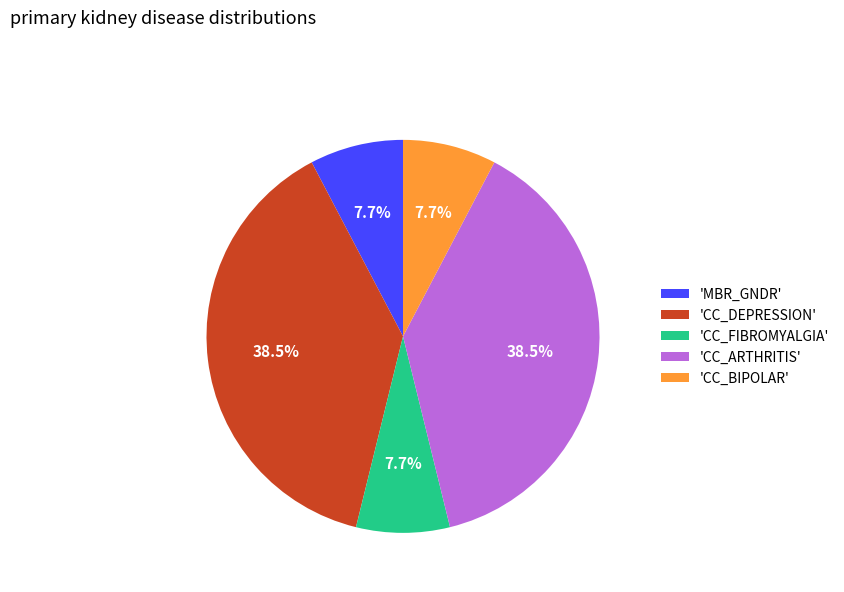

Does 'CC_BIPOLAR' account for over 50% of the chart?

No